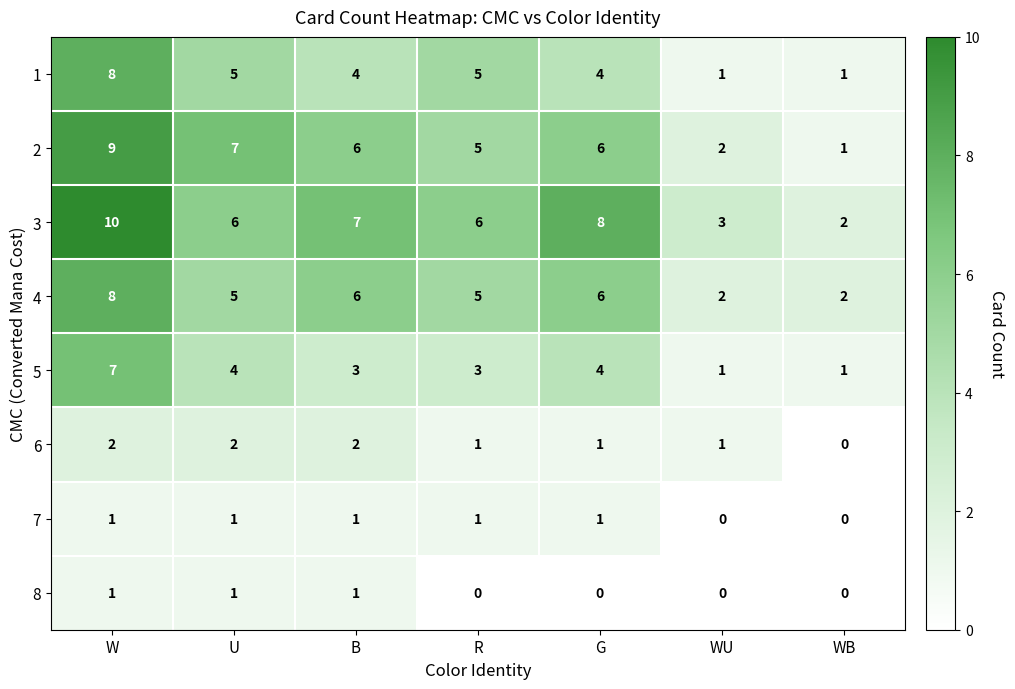

True or false: 1 has a value of 5 at U.

True